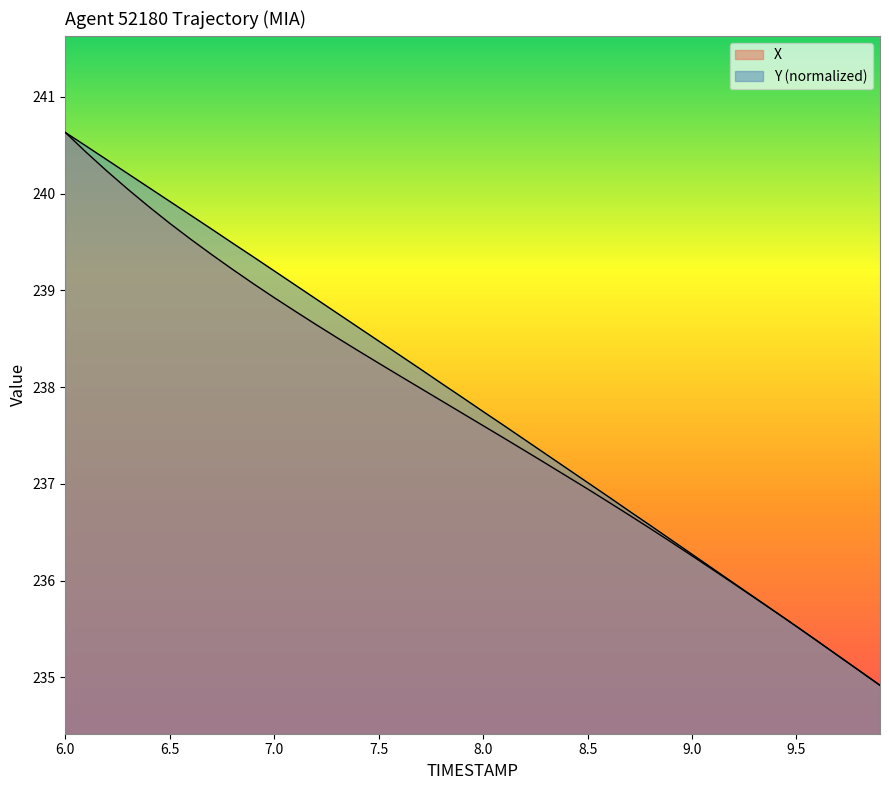

Which series has the largest total across all categories?

Y